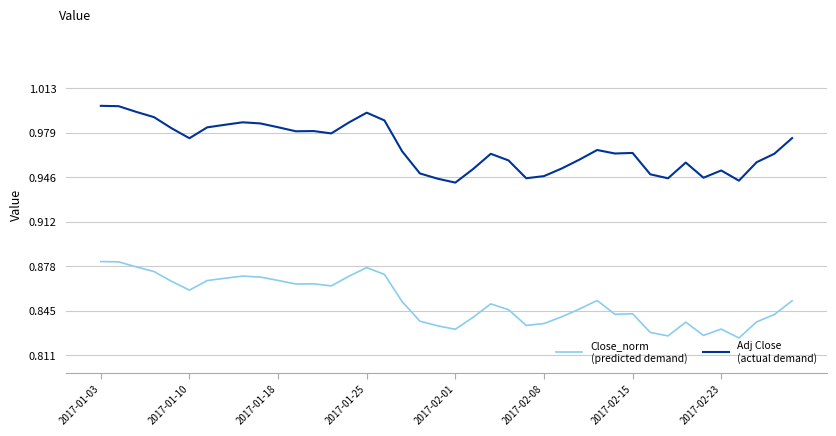

Does the chart have visible grid lines?

Yes